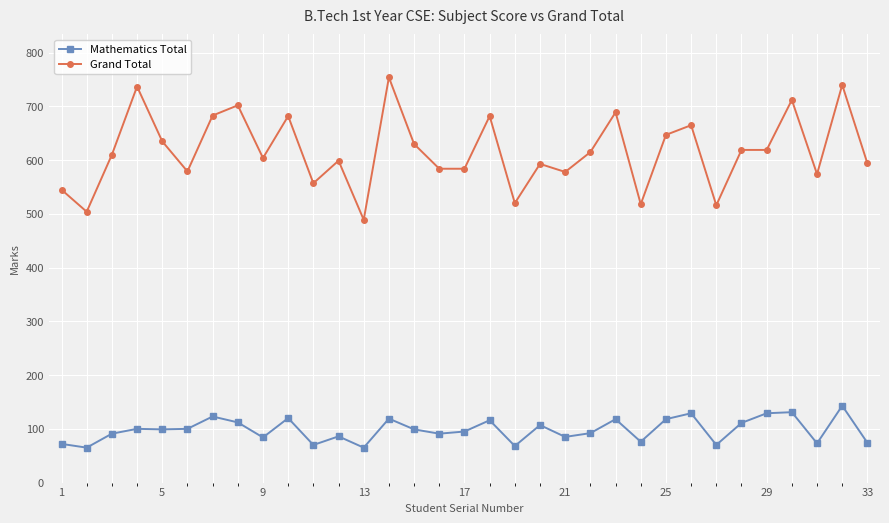

Is this an area chart (filled region under the line)?

No